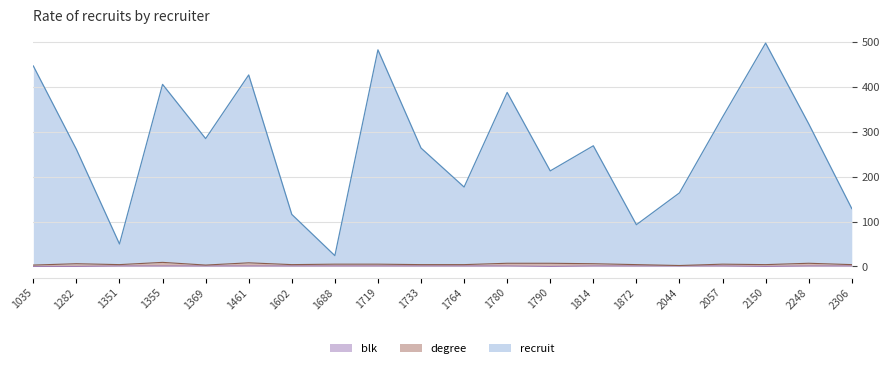

Does the chart display data point markers on the line(s)?

No